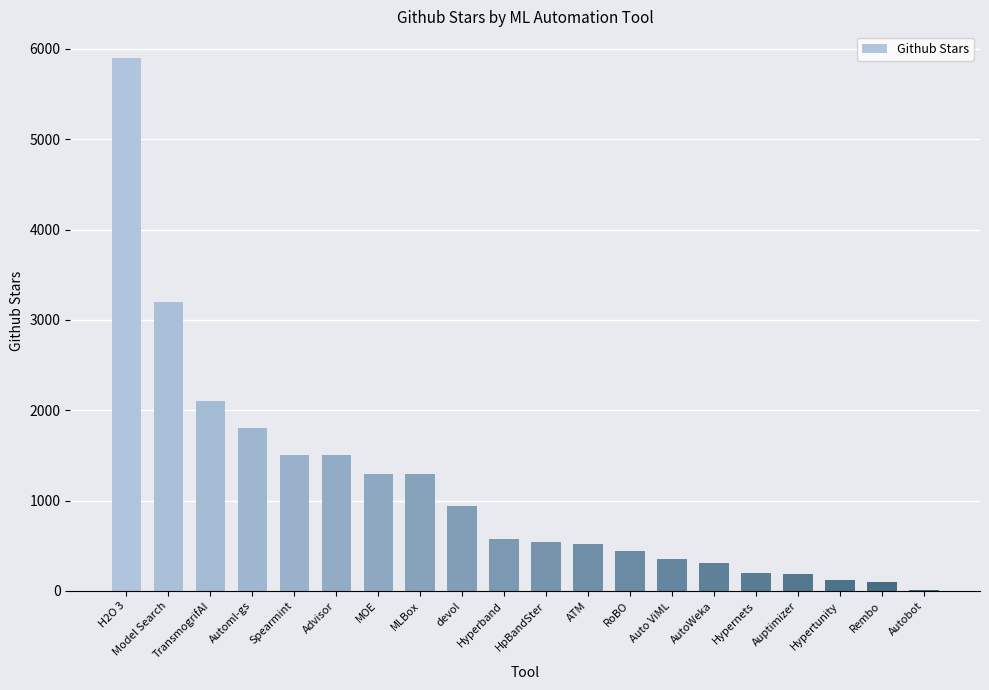

The chart shows a value of 542 at HpBandSter. True or false?

True